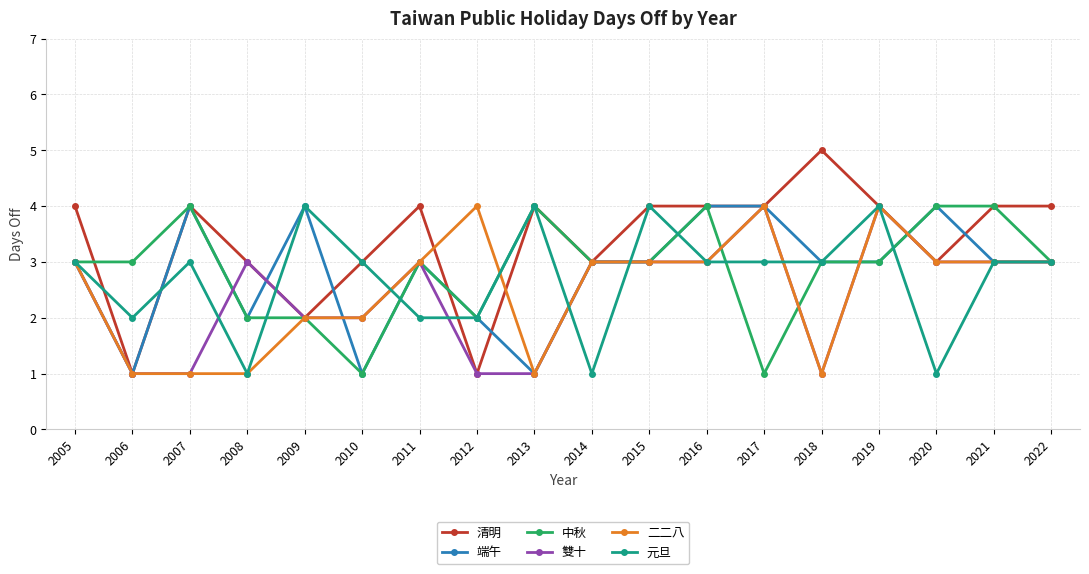

True or false: 二二八 has a value of 4 at 2019.

True